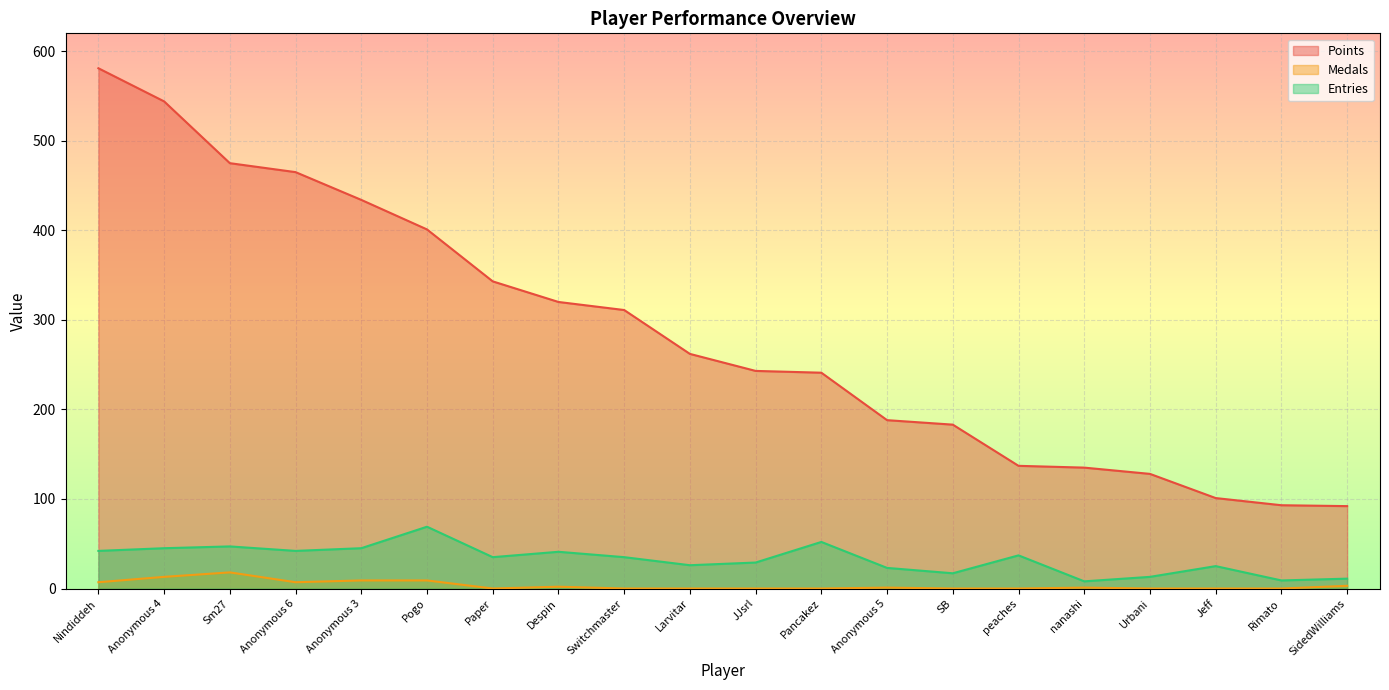

Where is Points nearest to the value 336?

Paper